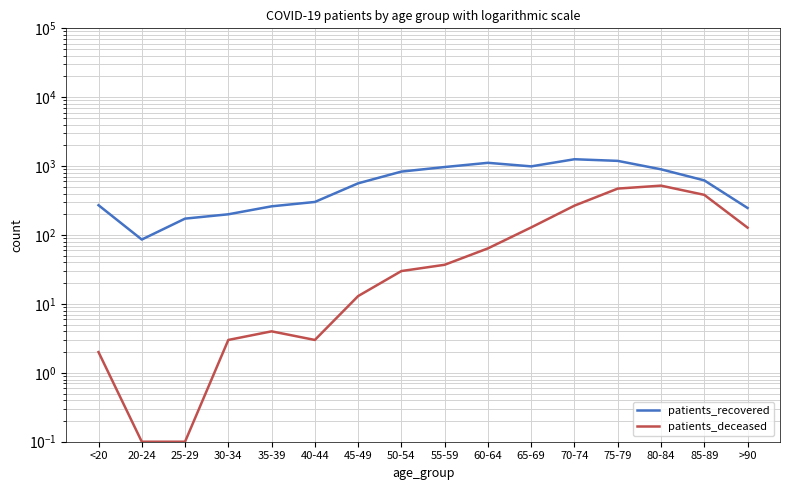

How many values in the patients_recovered series exceed 621?

7